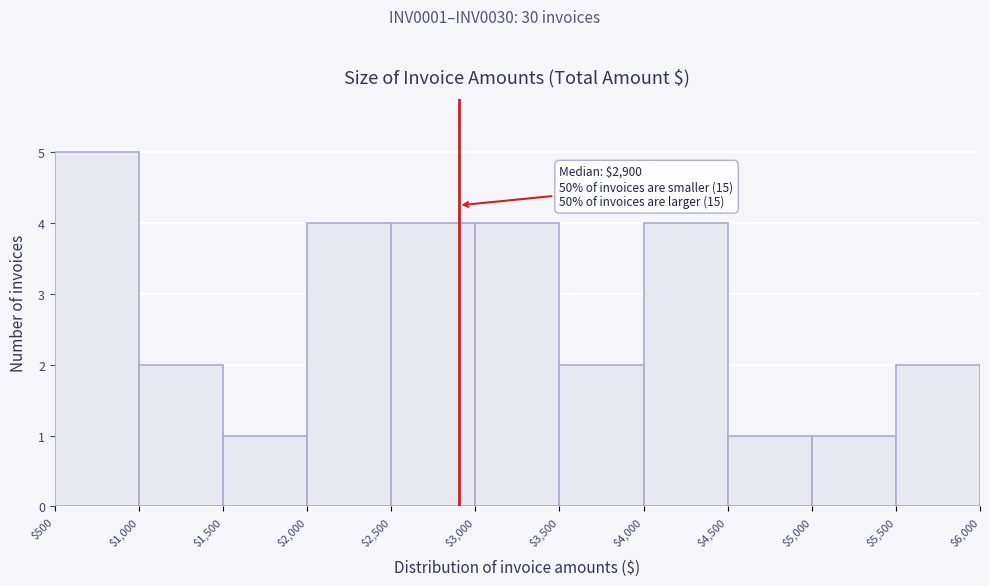

Over which range of the x-axis is the bar tallest?

$500 to $1,000